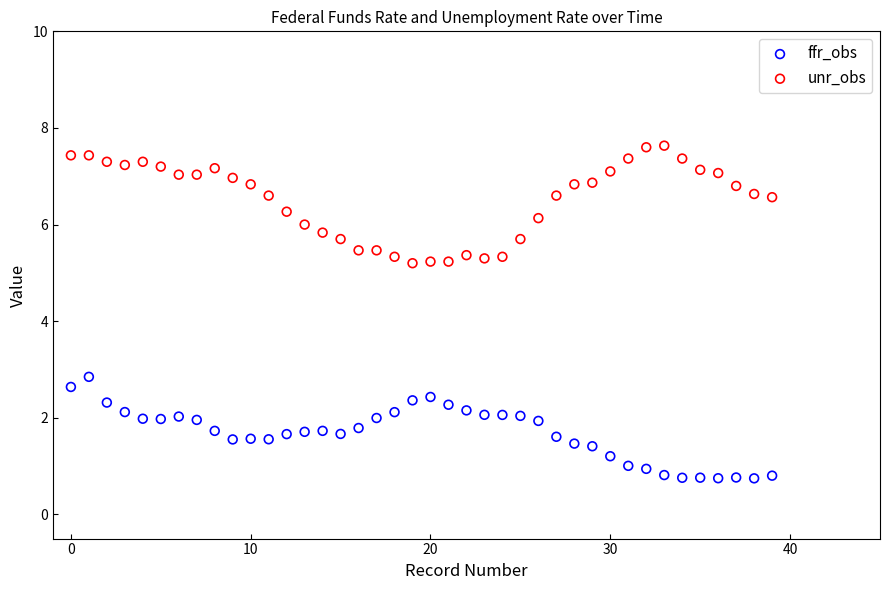

Across all data points, what is the range of Y values (max minus min)?

6.9